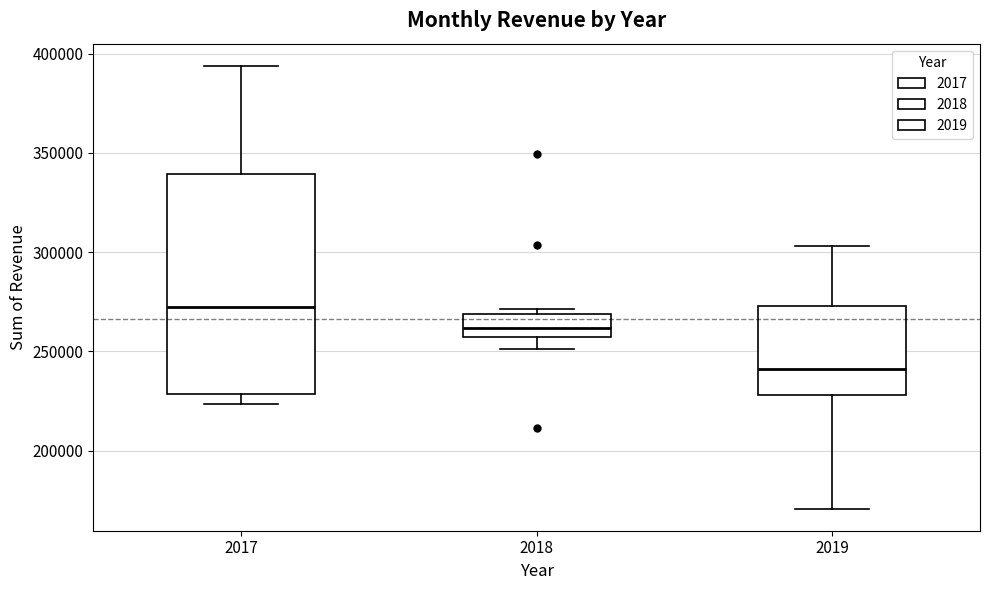

Which box's median line is the lowest?

2019